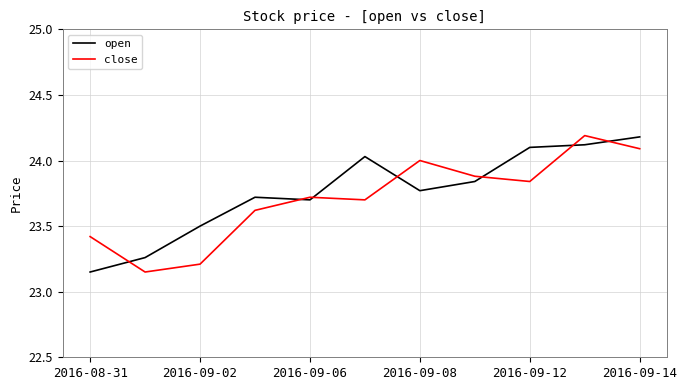

Is this an area chart (filled region under the line)?

No